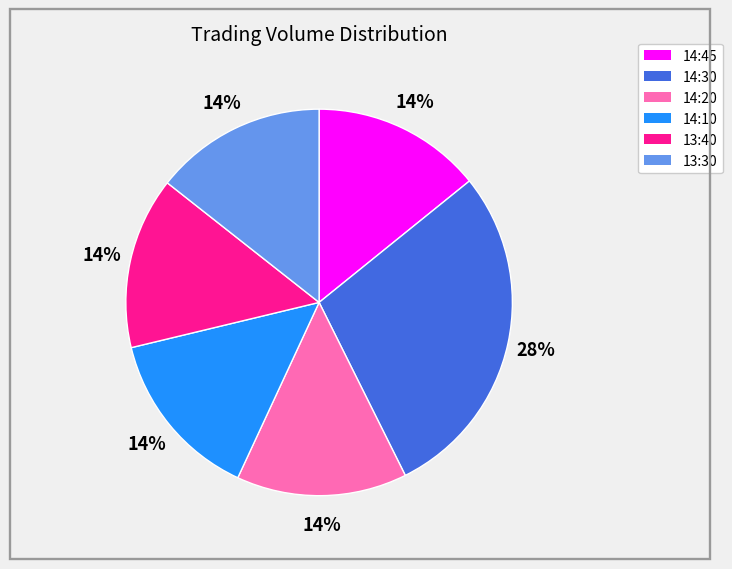

To the nearest percent, what is the average slice percentage?

17%